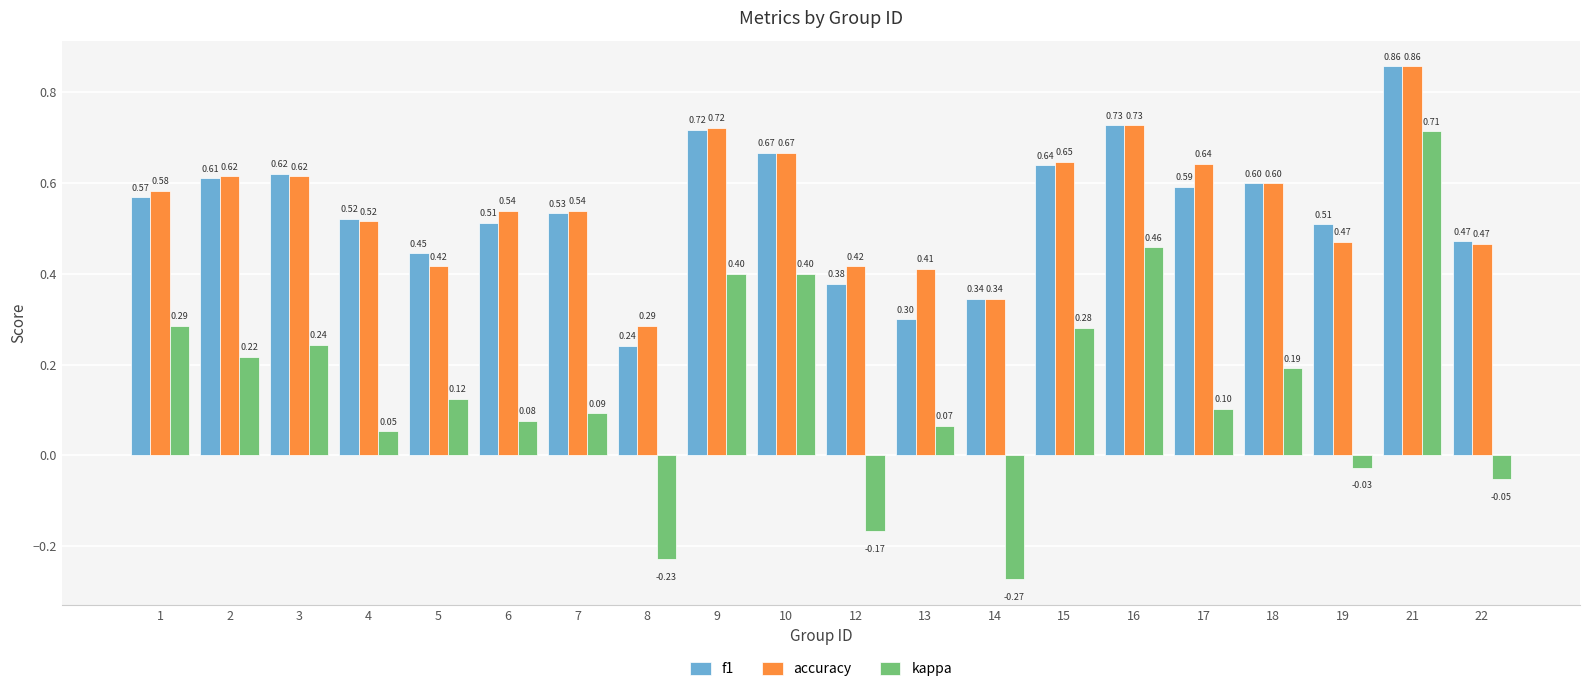

What is the sum of all kappa values?

3.0